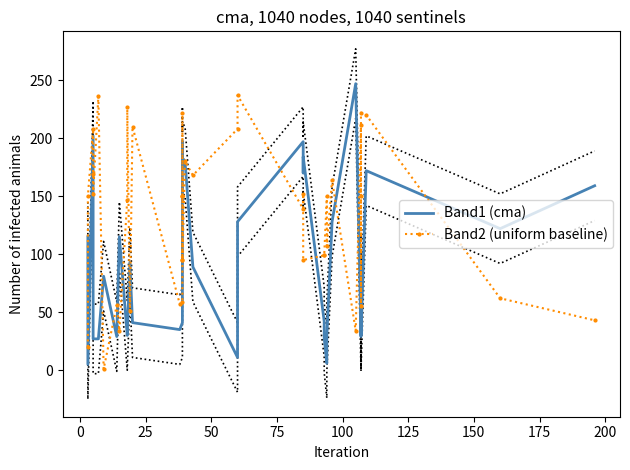

At how many categories does at least one series exceed 161?

22